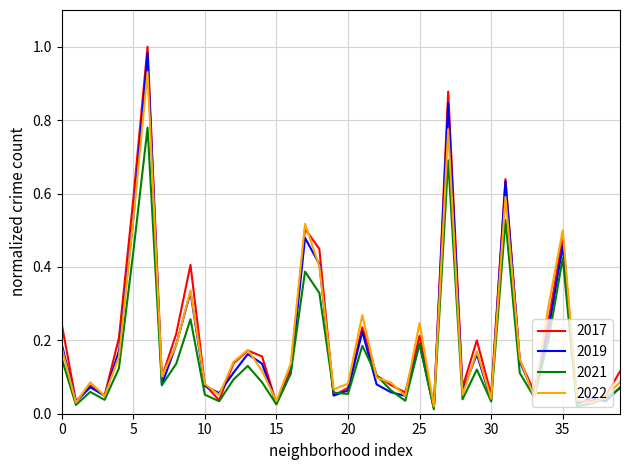

How many interior local peaks does the 2021 series have?

11